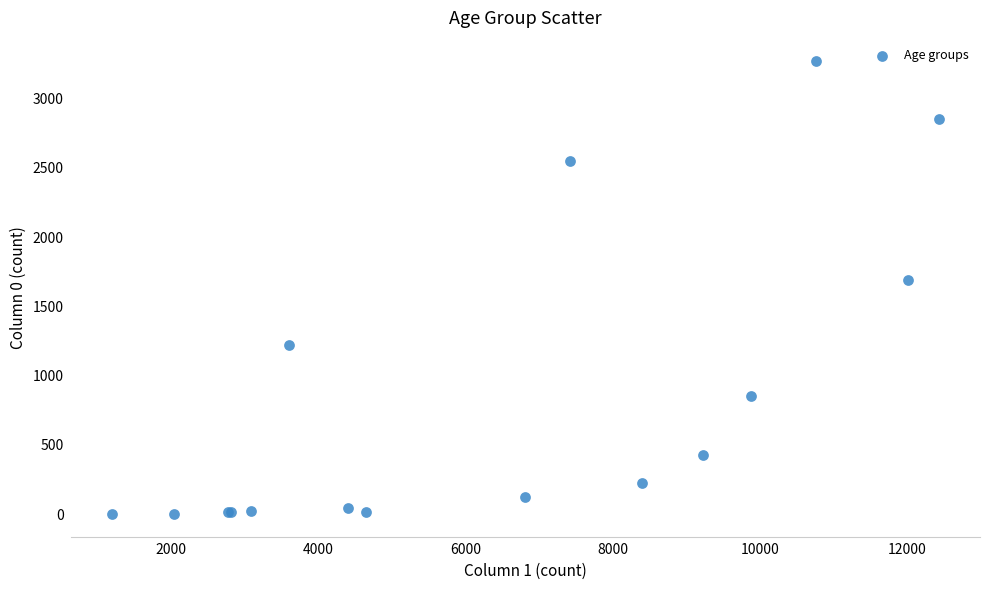

What Y value in the scatter plot is closest to 1638?

1690